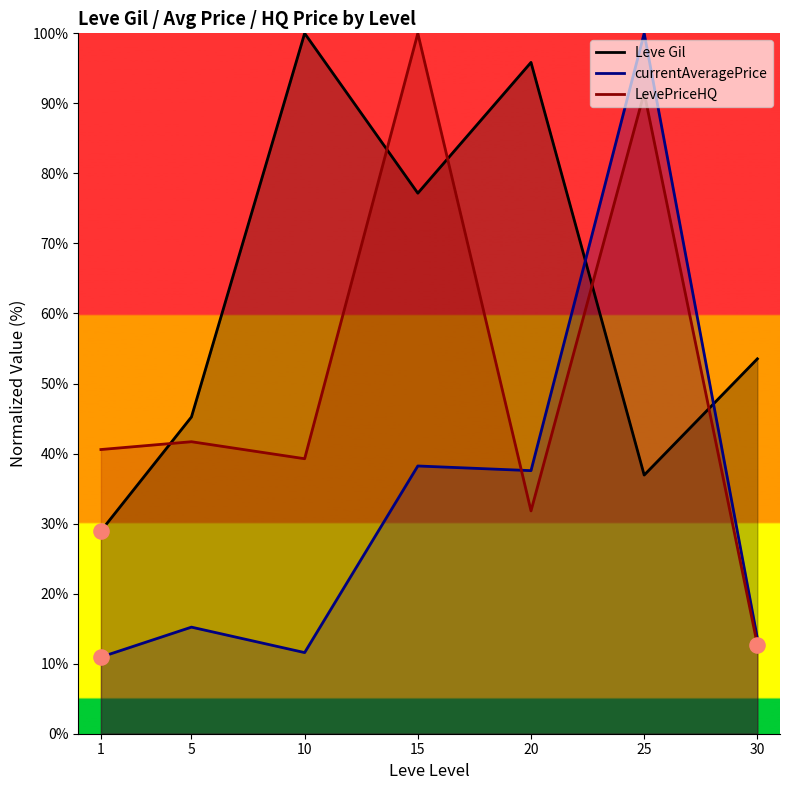

Which series has the largest total across all categories?

Leve Gil